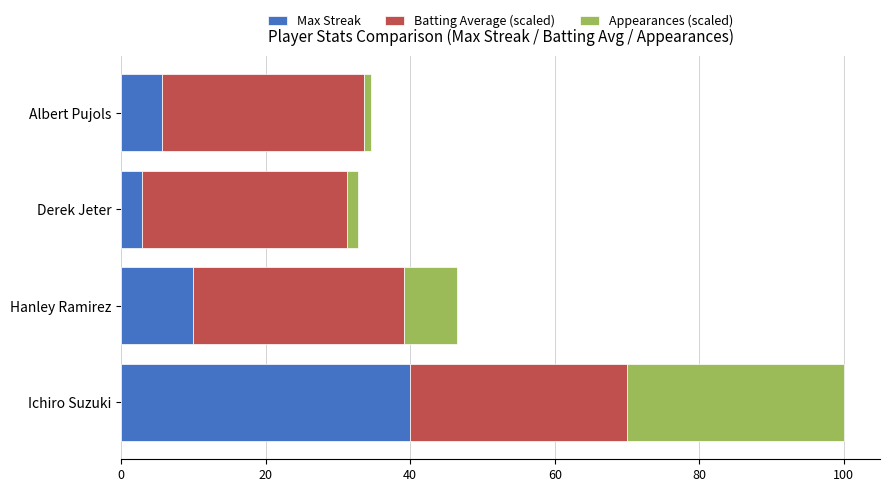

Which category has the highest value in the Max Streak series?

Ichiro Suzuki